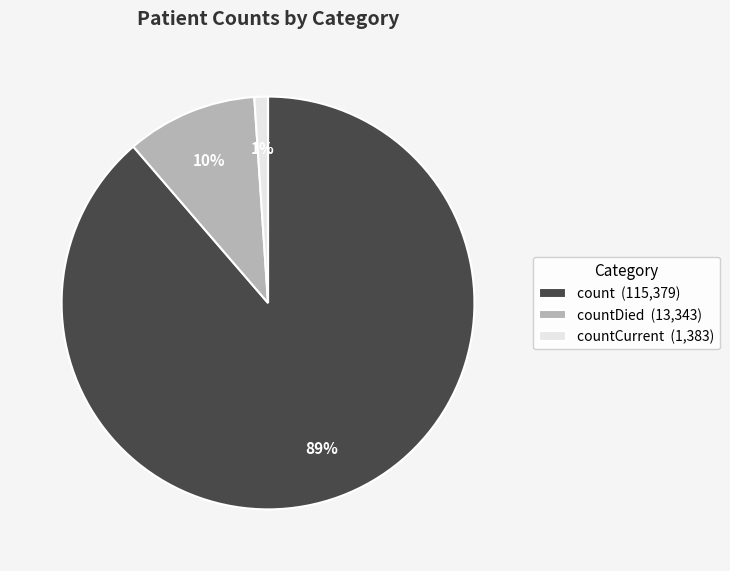

Which has a higher value, countDied (13,343) or count (115,379)?

count (115,379)